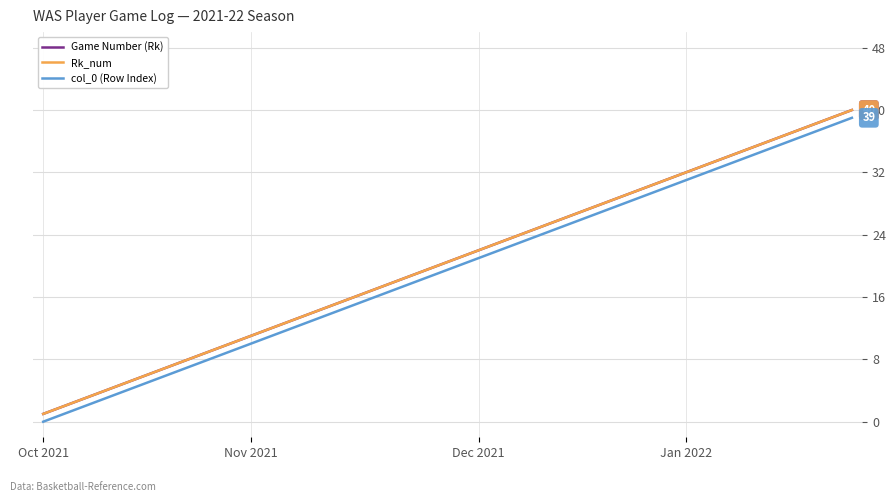

At which category is the sum across all series the highest?

39